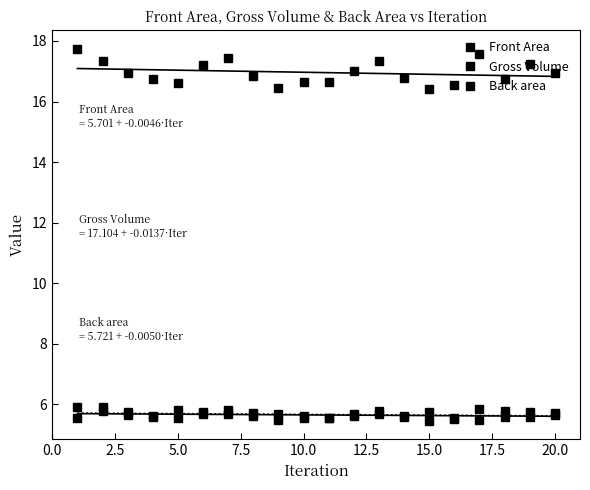

What are all the series names shown in the legend?

Front Area, Gross Volume, Back area